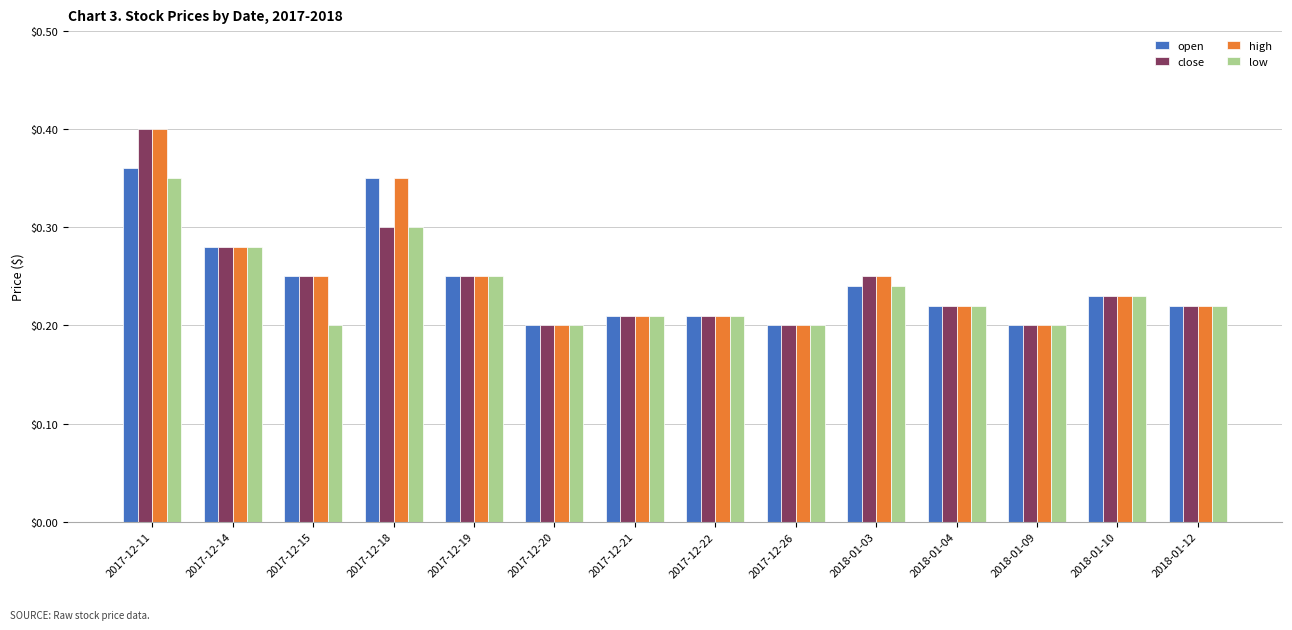

How many bars are there in total?

56